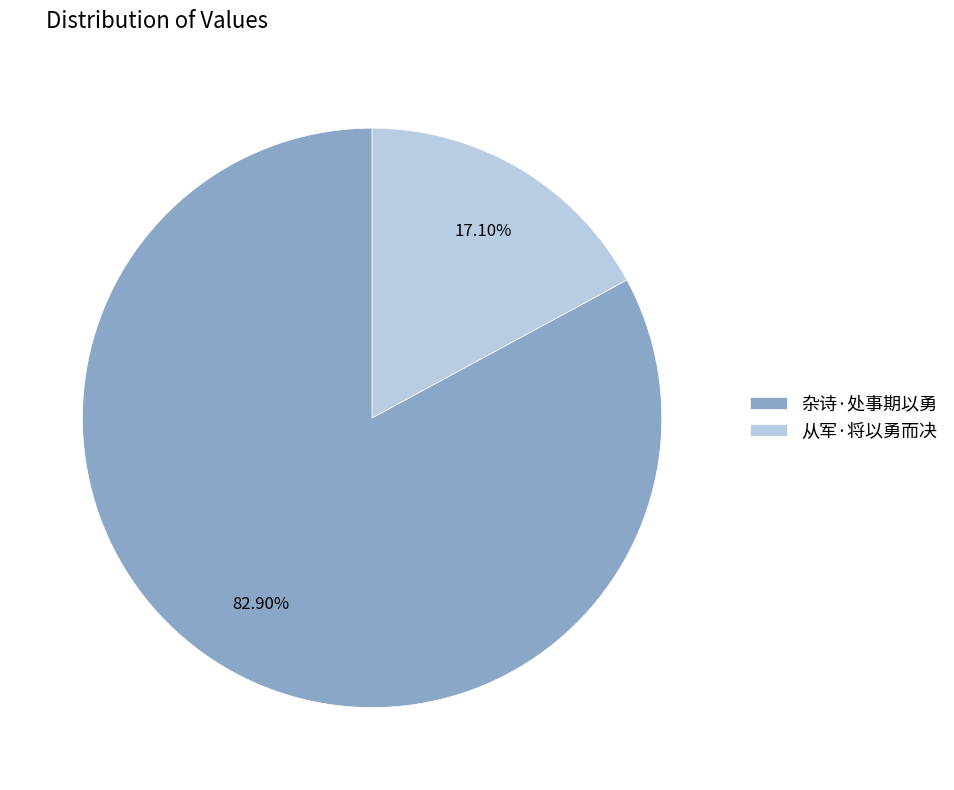

What percentage is NOT represented by 从军·将以勇而决?

82.9%